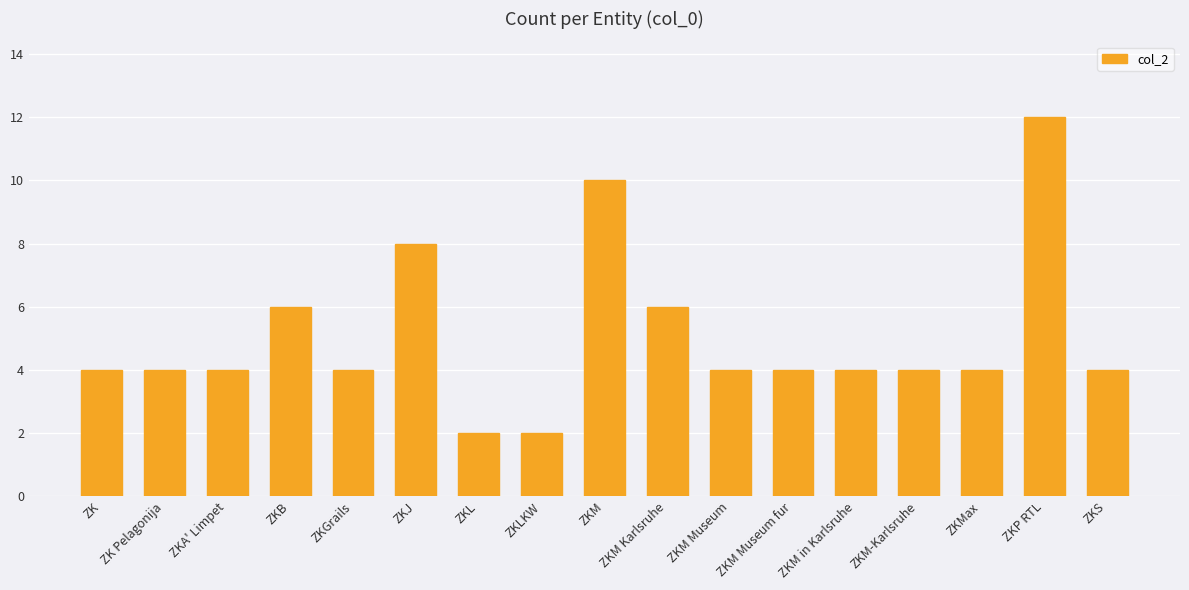

Approximately how many times larger is the value at ZKP RTL compared to ZKM?

1.2